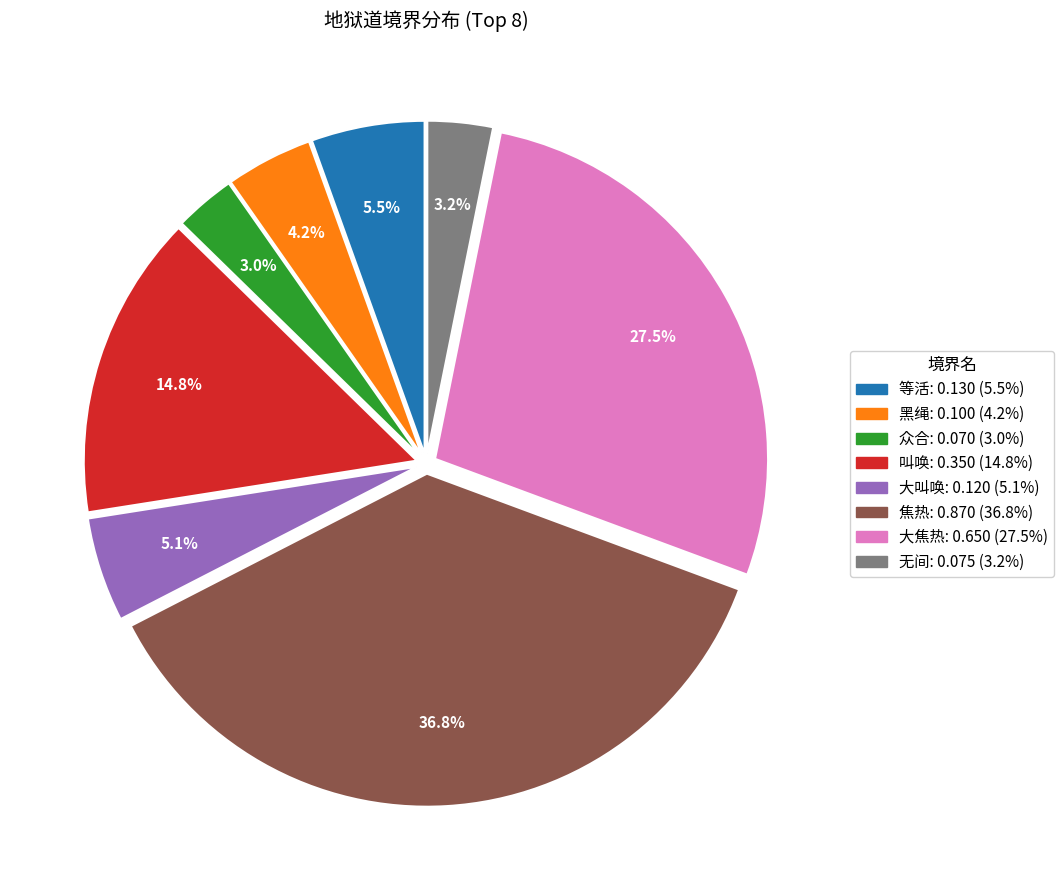

To the nearest percent, what is the average slice percentage?

12%